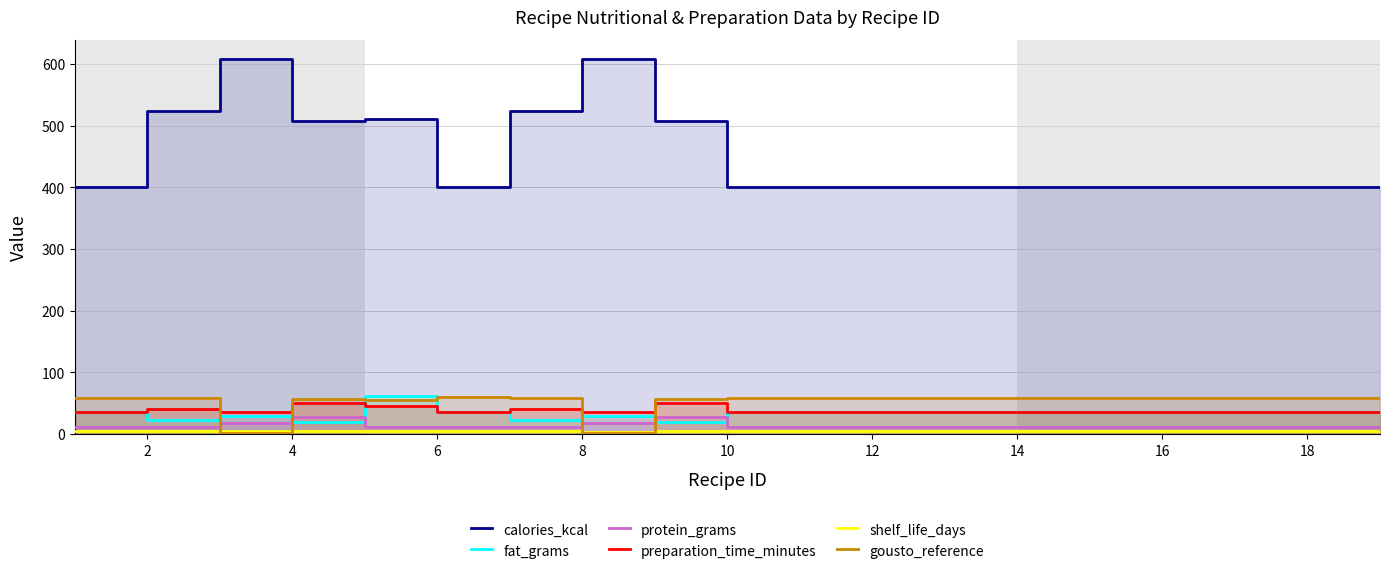

How many lines are shown in the chart?

6